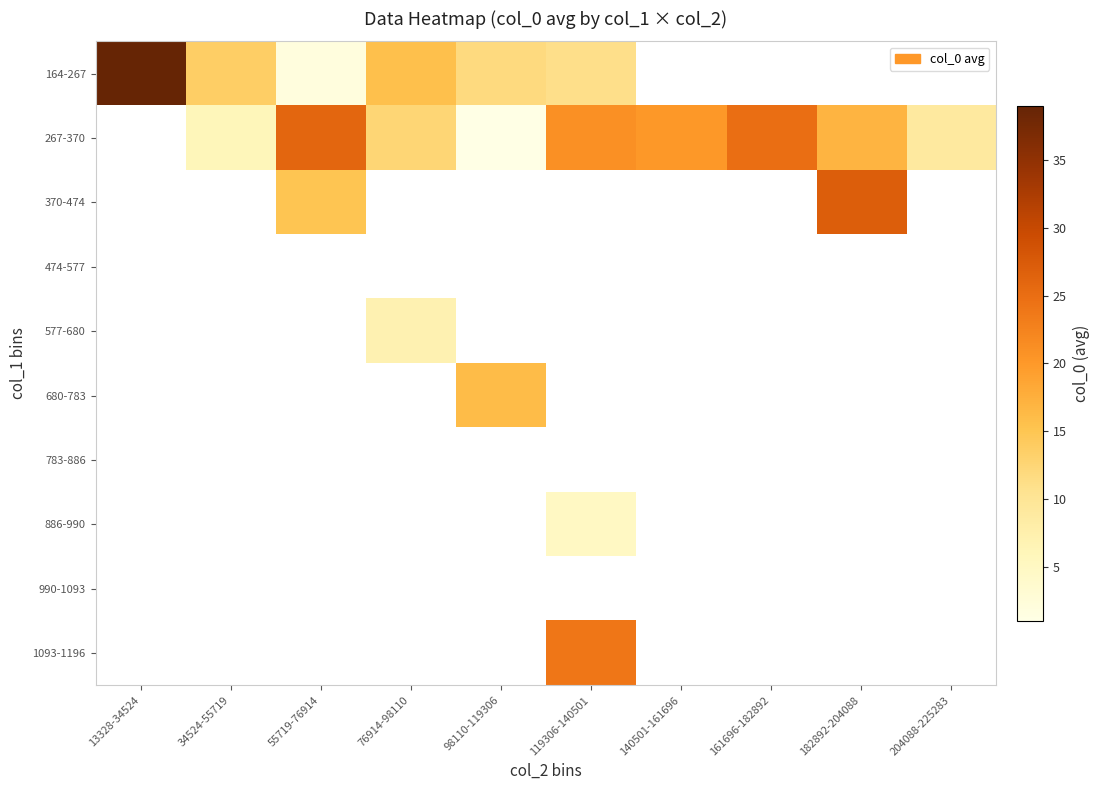

What is the minimum value shown in the chart?

1.0